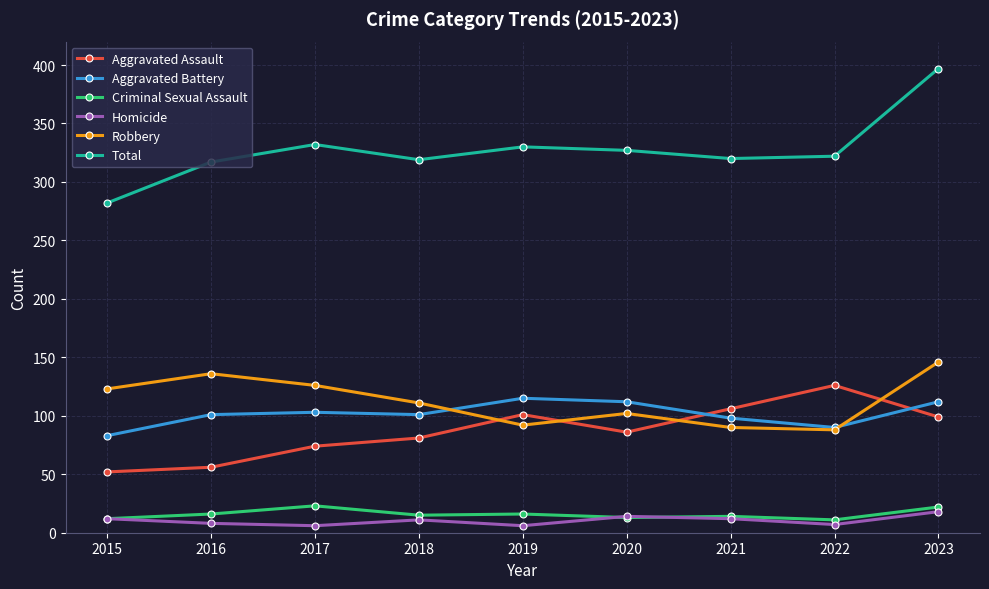

Does the chart display data point markers on the line(s)?

Yes